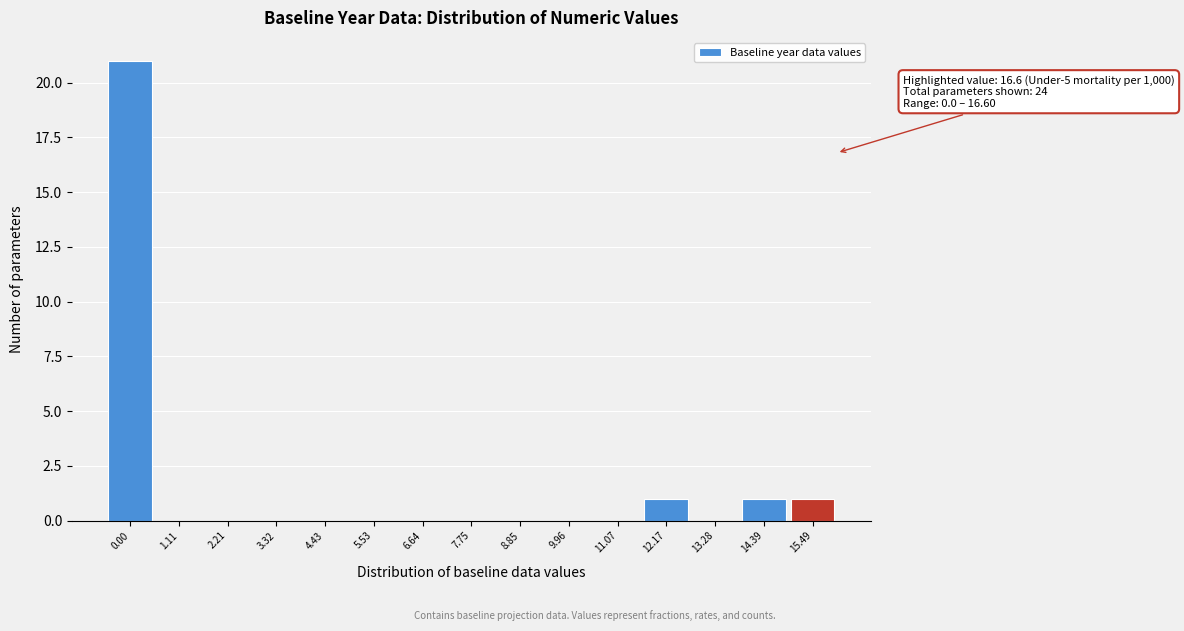

Reading left to right, transcribe all the data shown in this chart.

0.00=21	1.11=0	2.21=0	3.32=0	4.43=0	5.53=0	6.64=0	7.75=0	8.85=0	9.96=0	11.07=0	12.17=1	13.28=0	14.39=1	15.49=1